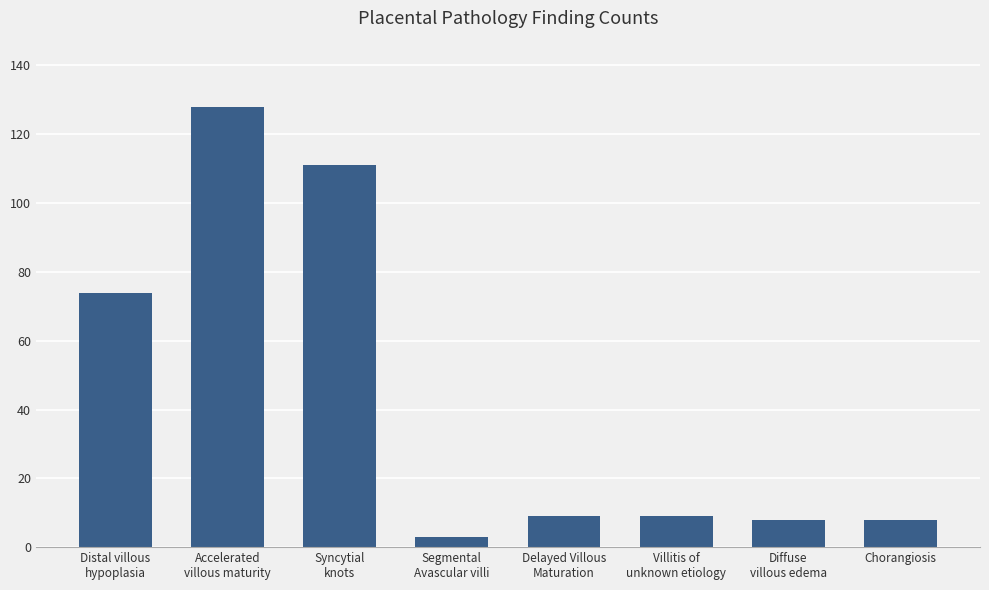

What is the minimum value shown in the chart?

3